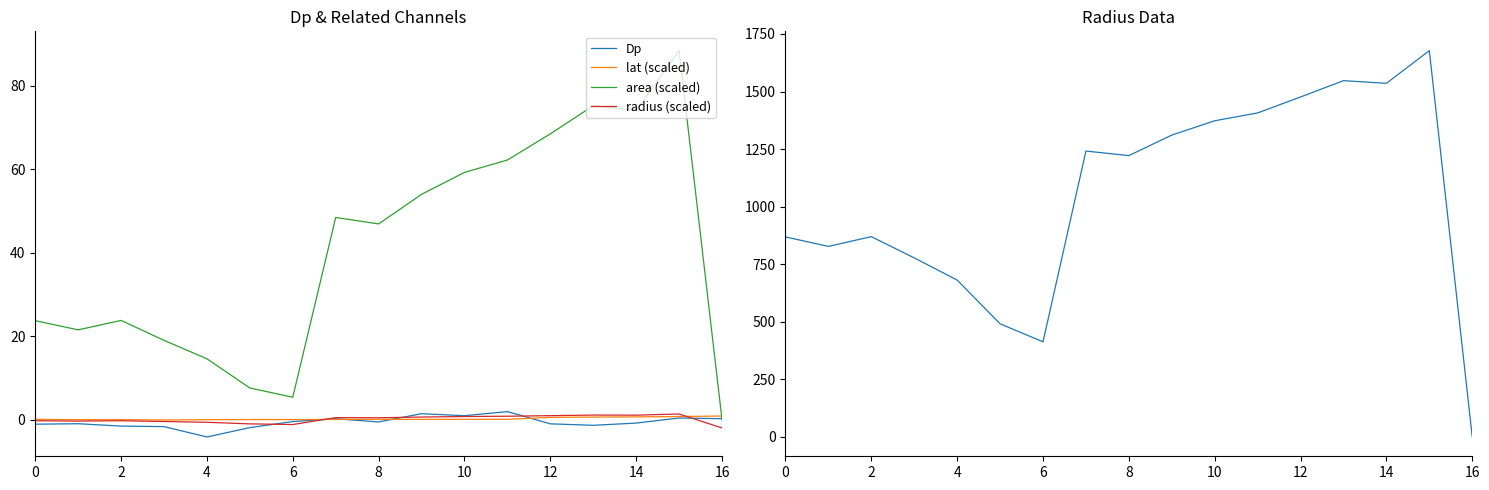

The value of lat (scaled) at 2 is -0.0. True or false?

True